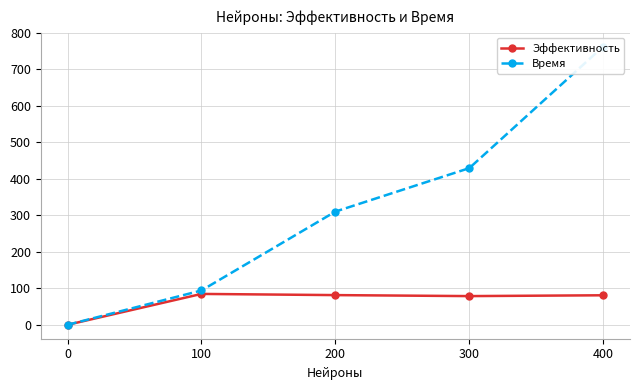

True or false: Эффективность and Время intersect in this chart.

False